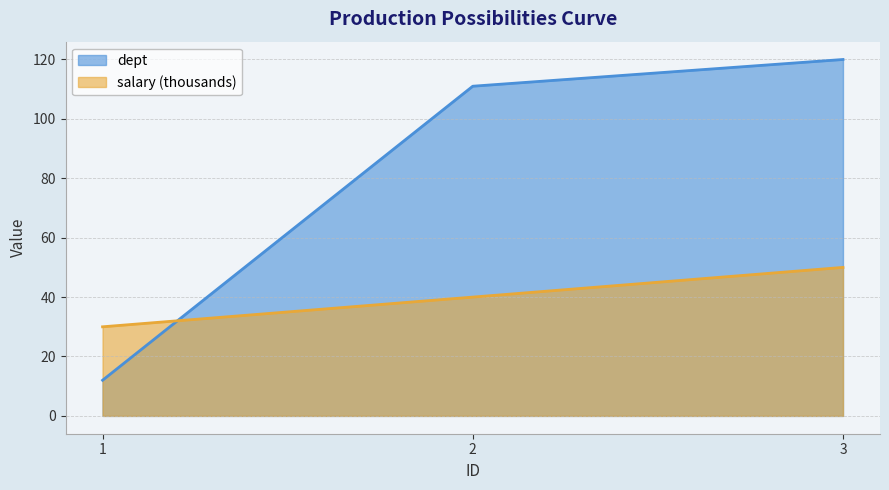

Which series has the largest range (max minus min)?

dept